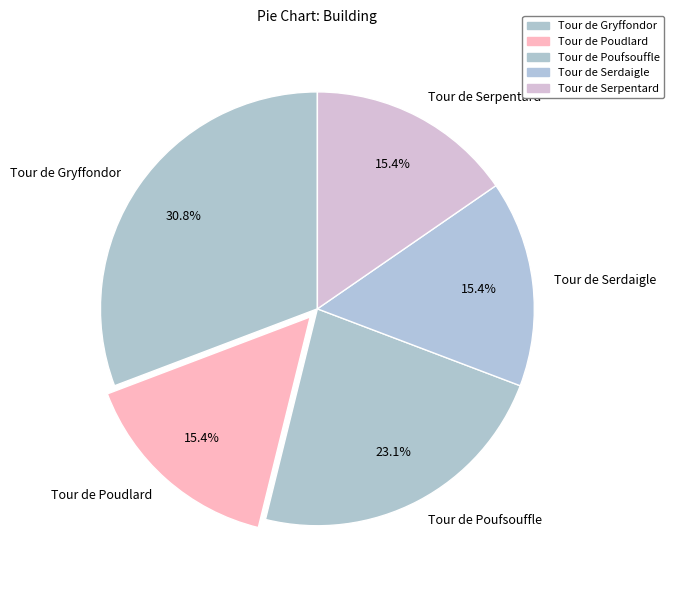

What is the ratio of the value at Tour de Serdaigle to the value at Tour de Serpentard?

1.0